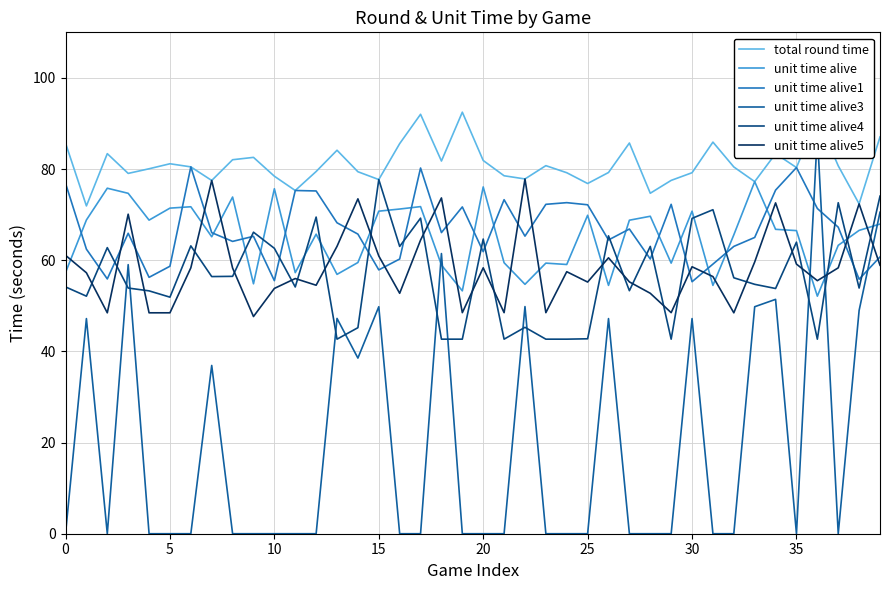

What are all the series names shown in the legend?

total round time, unit time alive, unit time alive1, unit time alive3, unit time alive4, unit time alive5